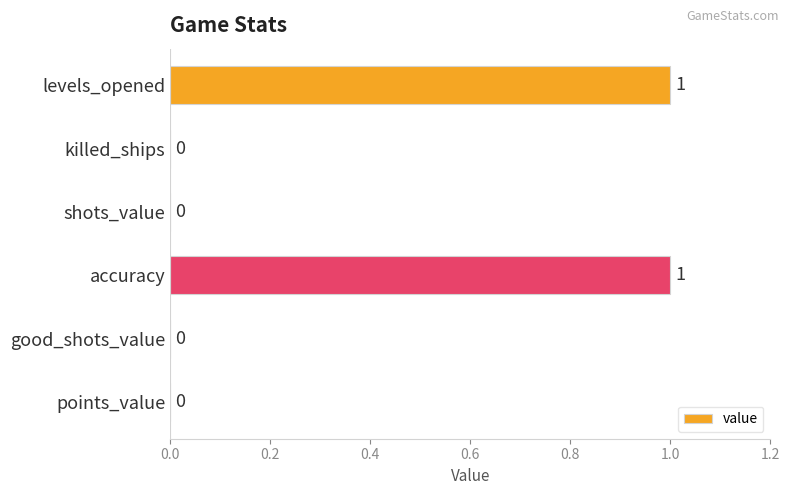

Which has a higher value, levels_opened or points_value?

levels_opened